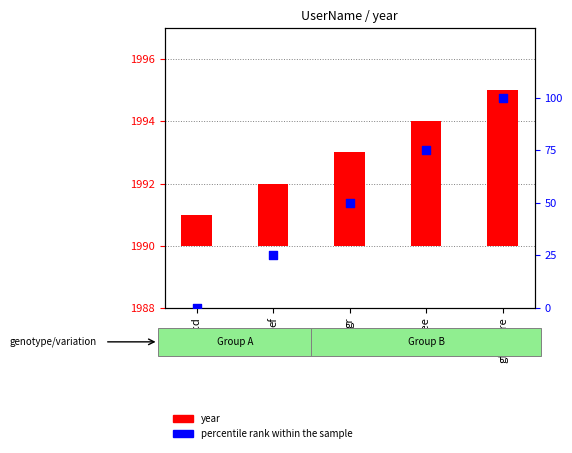

Is the value of percentile rank within the sample at weeee greater than the value of year at gfeawfre?

Yes